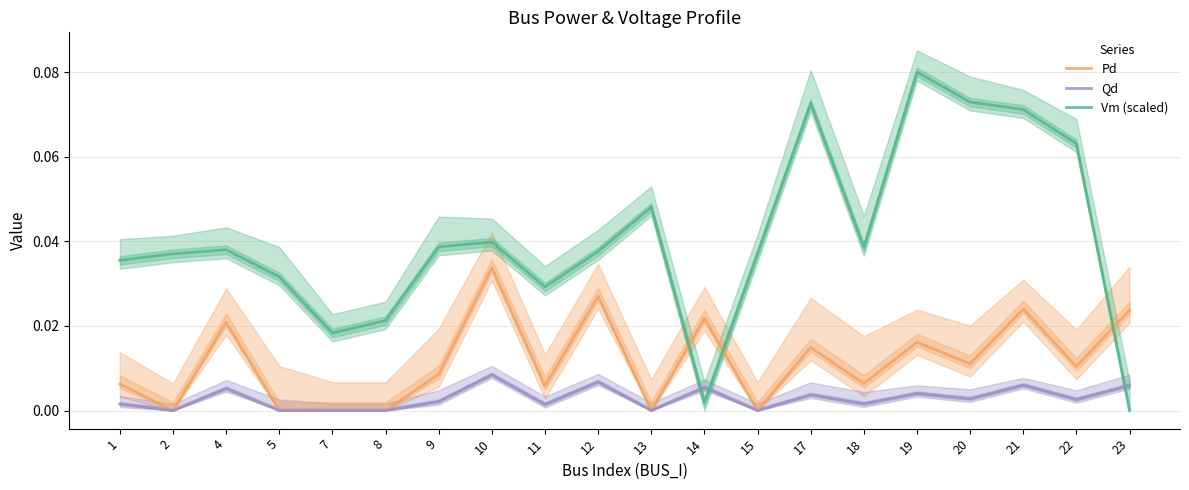

After their last crossing, which series has the higher values: Pd or Vm (scaled)?

Pd